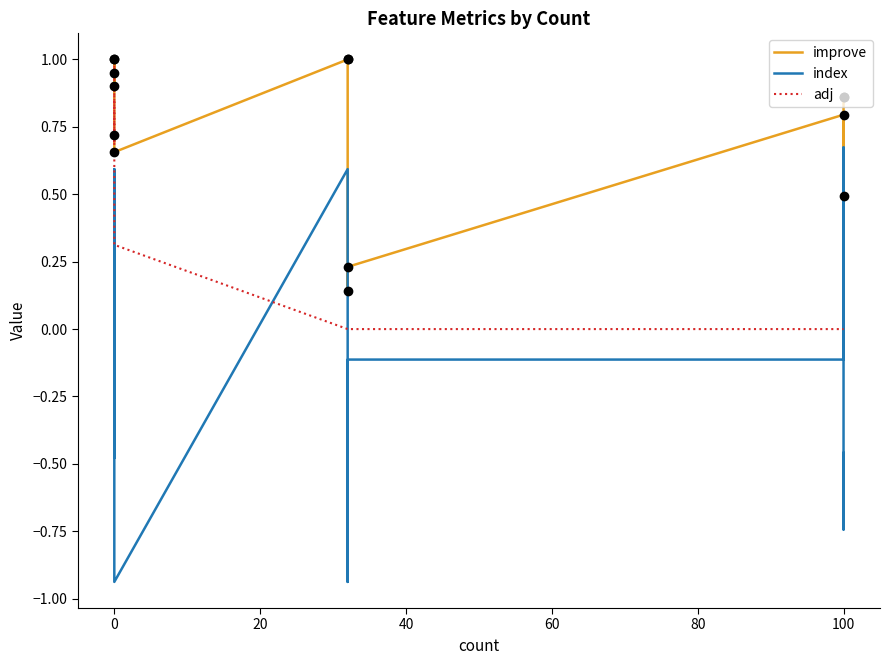

True or false: index and improve cross at least once.

True